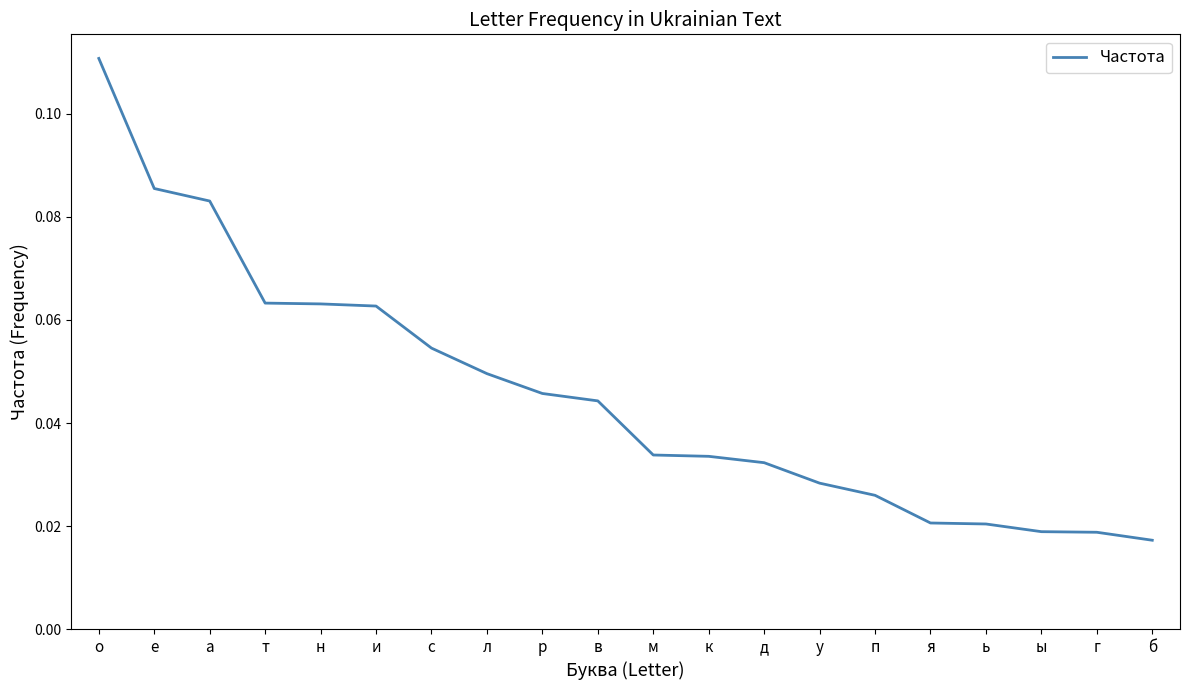

How many values are between 0 and 1?

20